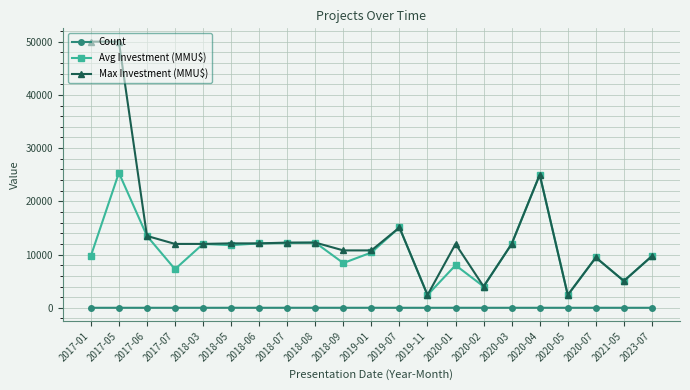

What are all the series names shown in the legend?

Count, Avg Investment (MMU$), Max Investment (MMU$)